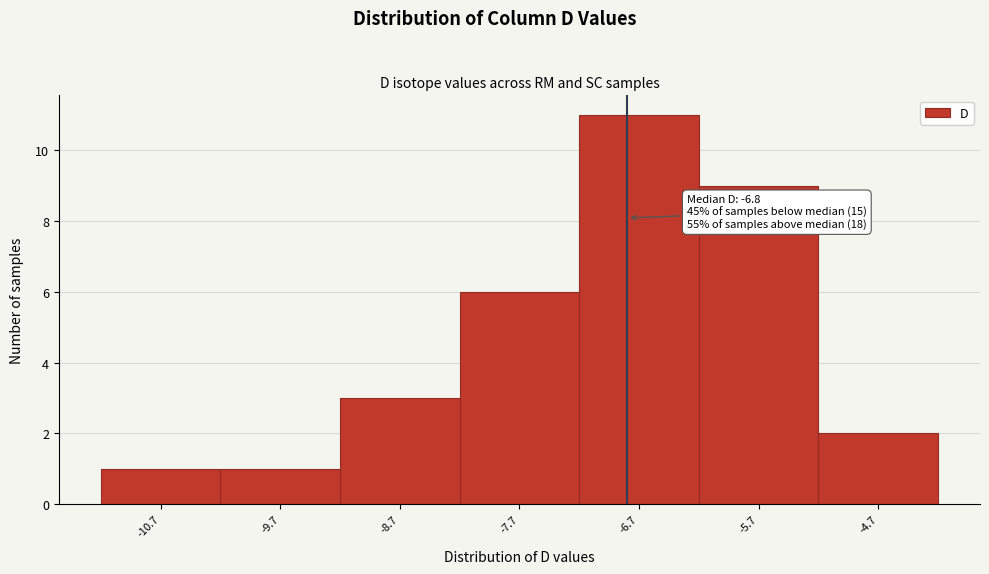

Which range on the x-axis has the tallest bar?

-7.2 to -6.2